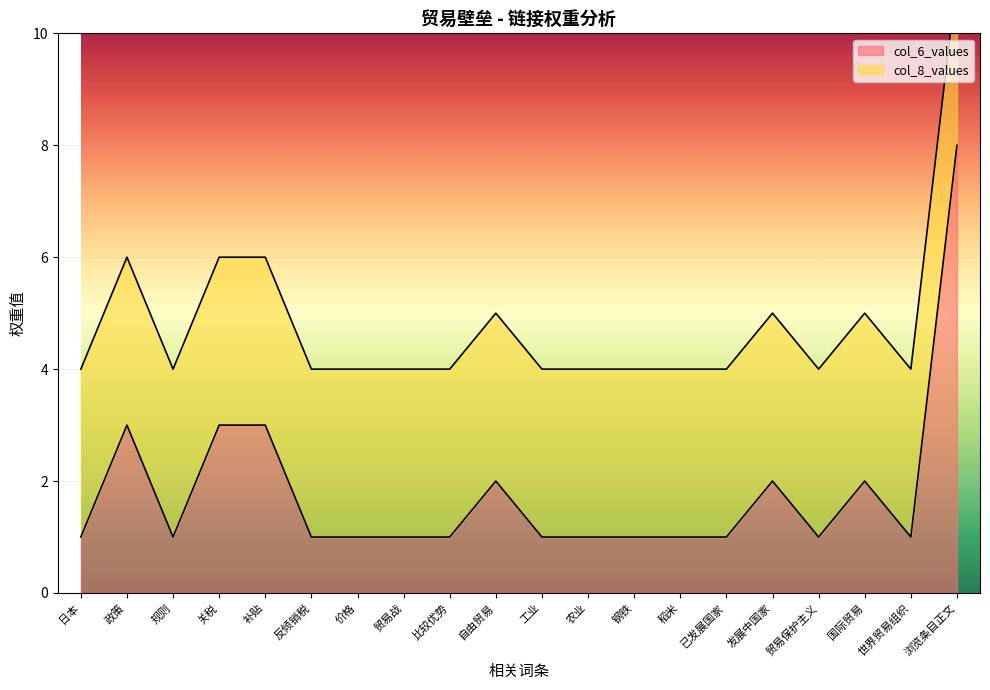

What is the label of the 7th point from the right?

稻米